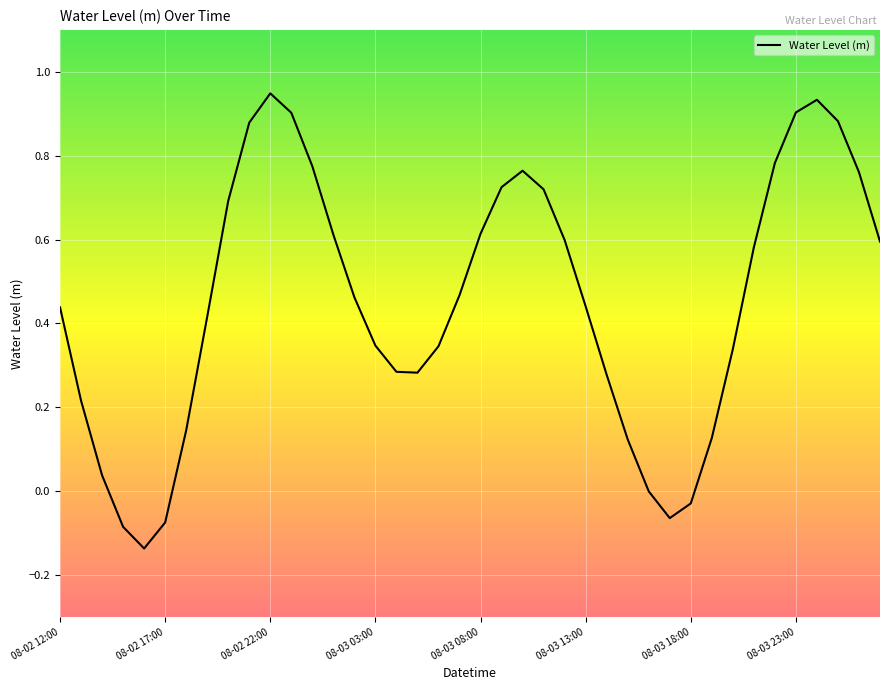

What is the sum of all values?

18.0